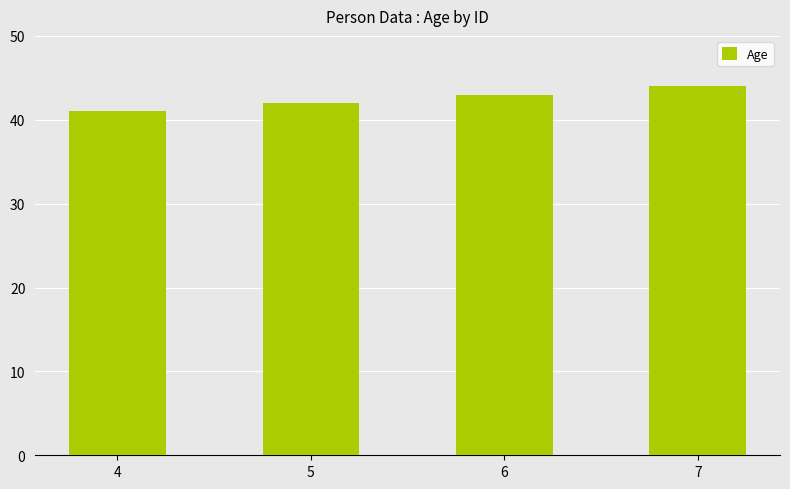

How many bars are there in total?

4